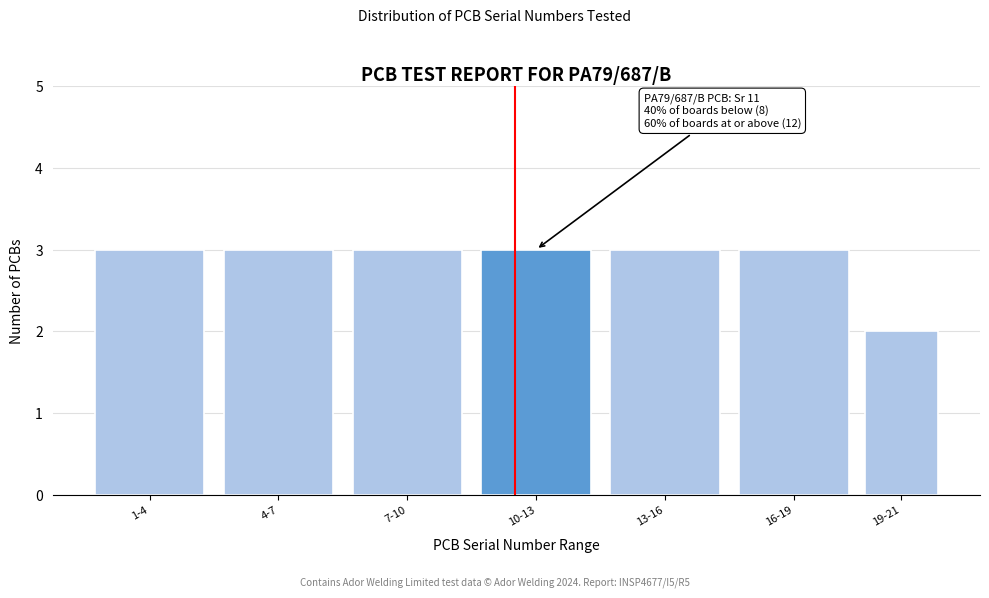

Reading left to right, list all the values displayed in this chart.

1-4=3	4-7=3	7-10=3	10-13=3	13-16=3	16-19=3	19-21=2